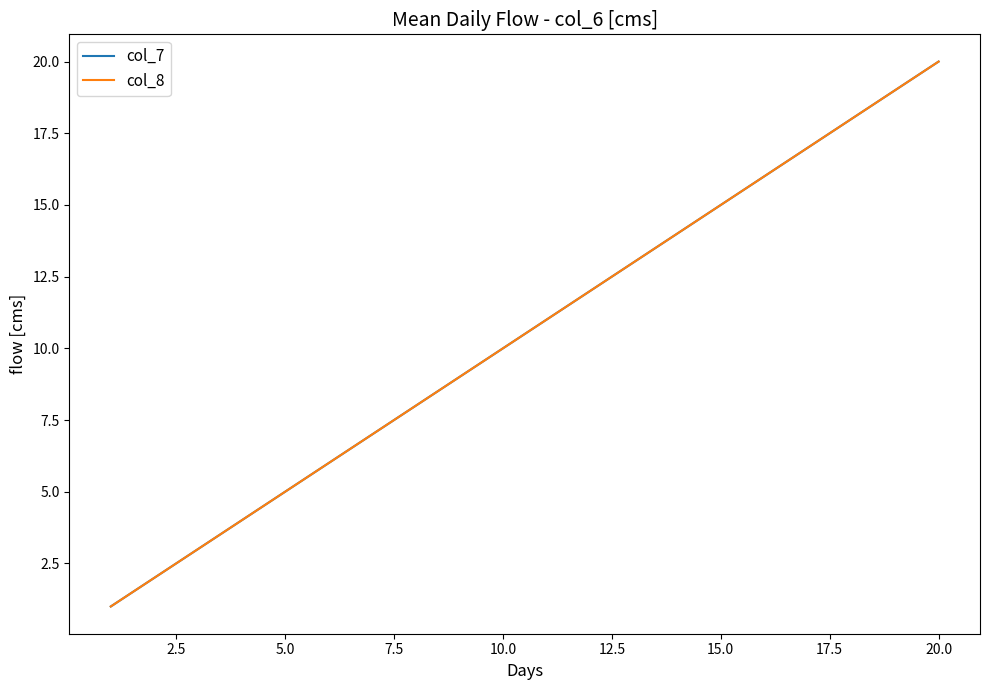

True or false: col_7 has more than 1 interior local peaks.

False